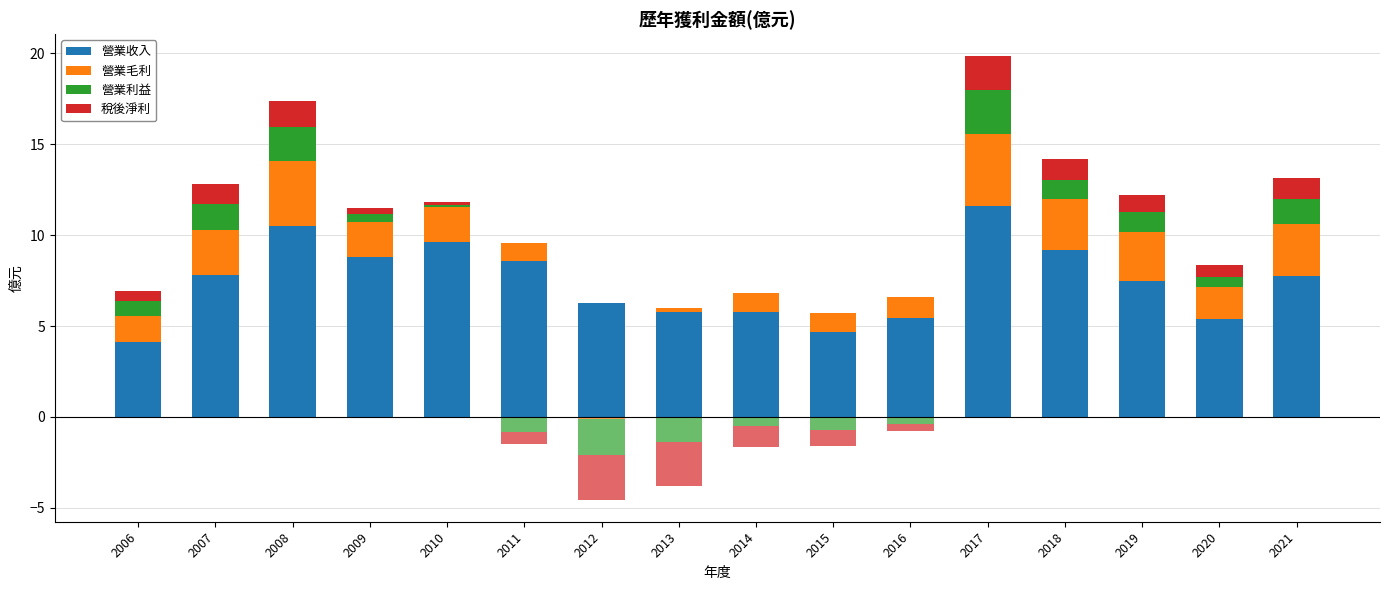

Which category has the lowest value in the 營業收入 series?

2006